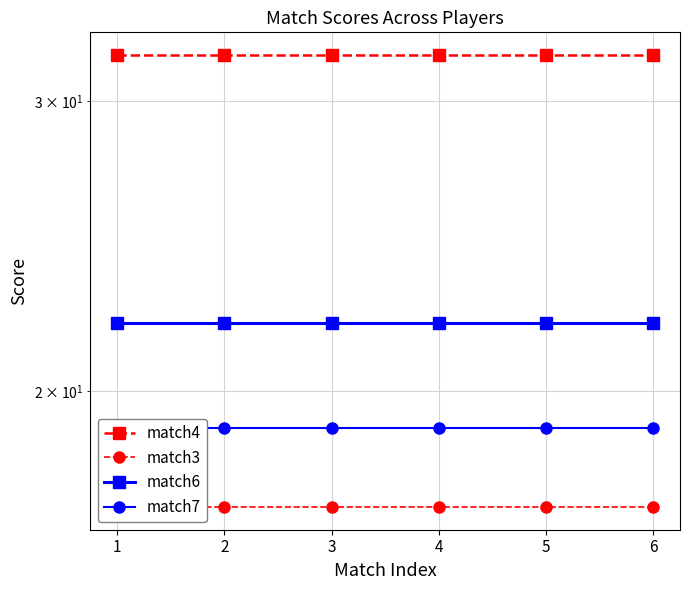

What is the value of the match7 point at the 2nd from the left?

19